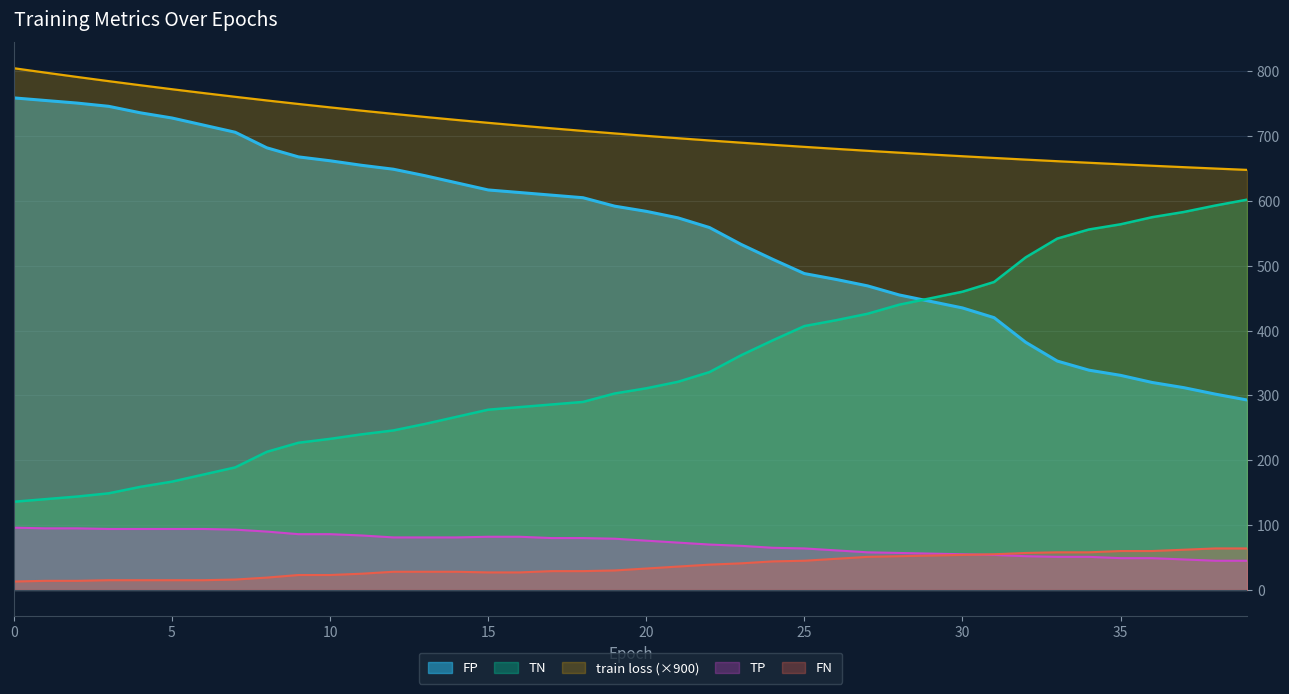

What are all the series names shown in the legend?

FP, TN, train loss (×900), TP, FN